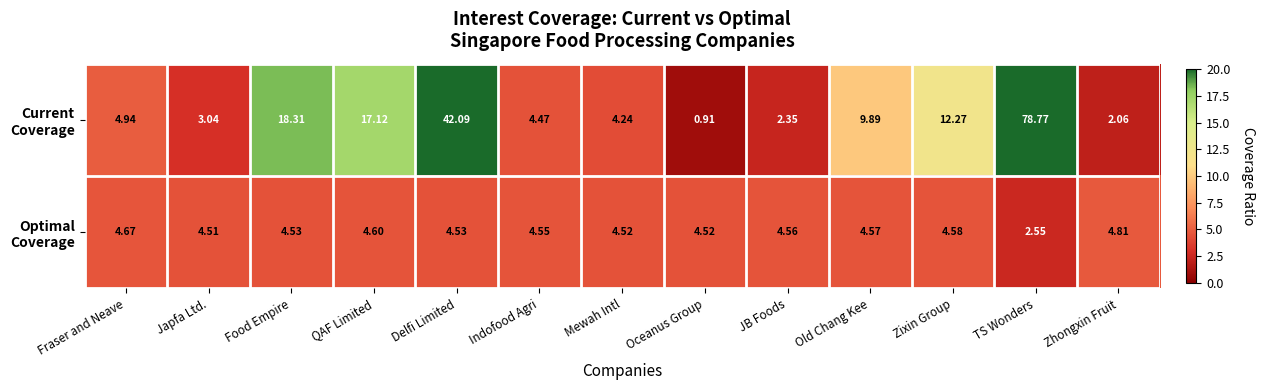

At which category is the sum across all series the highest?

TS Wonders